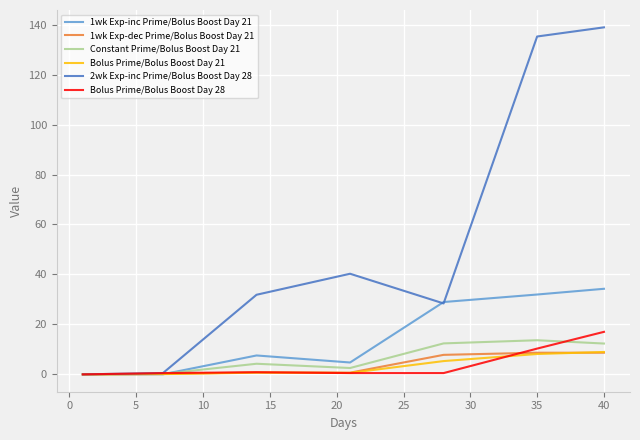

What is the maximum value for Bolus Prime/Bolus Boost Day 21?

9.0